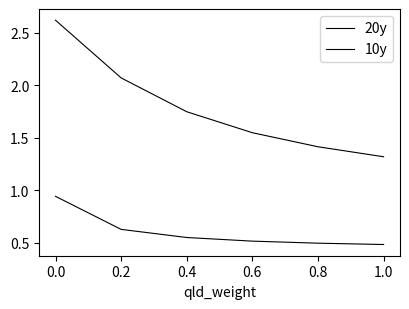

Does the chart display data point markers on the line(s)?

No